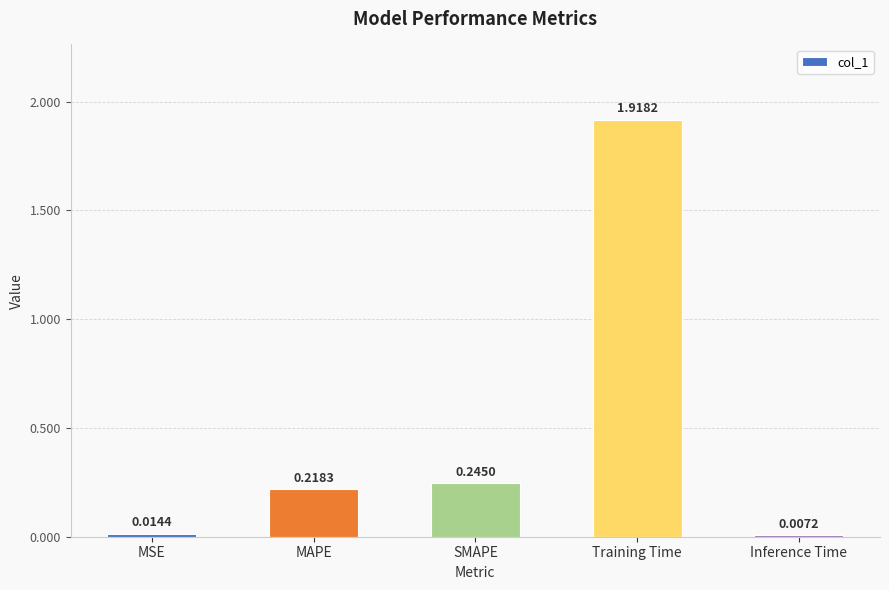

Which category has the highest value across all series?

Training Time